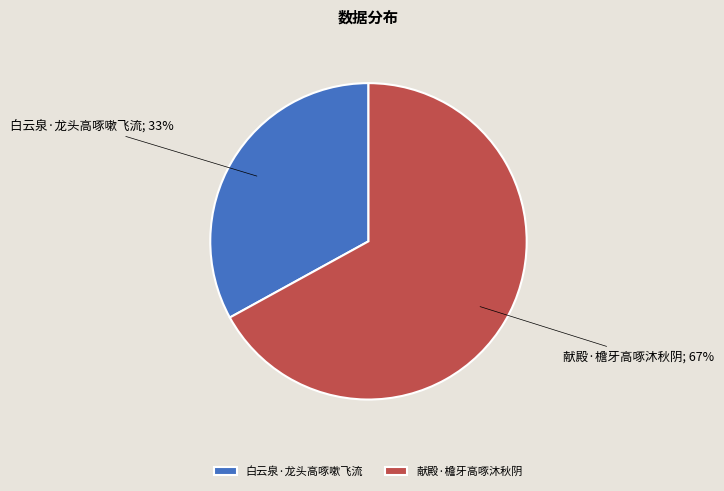

To the nearest percent, what is the combined percentage of 献殿·檐牙高啄沐秋阴 and 白云泉·龙头高啄嗽飞流?

100%